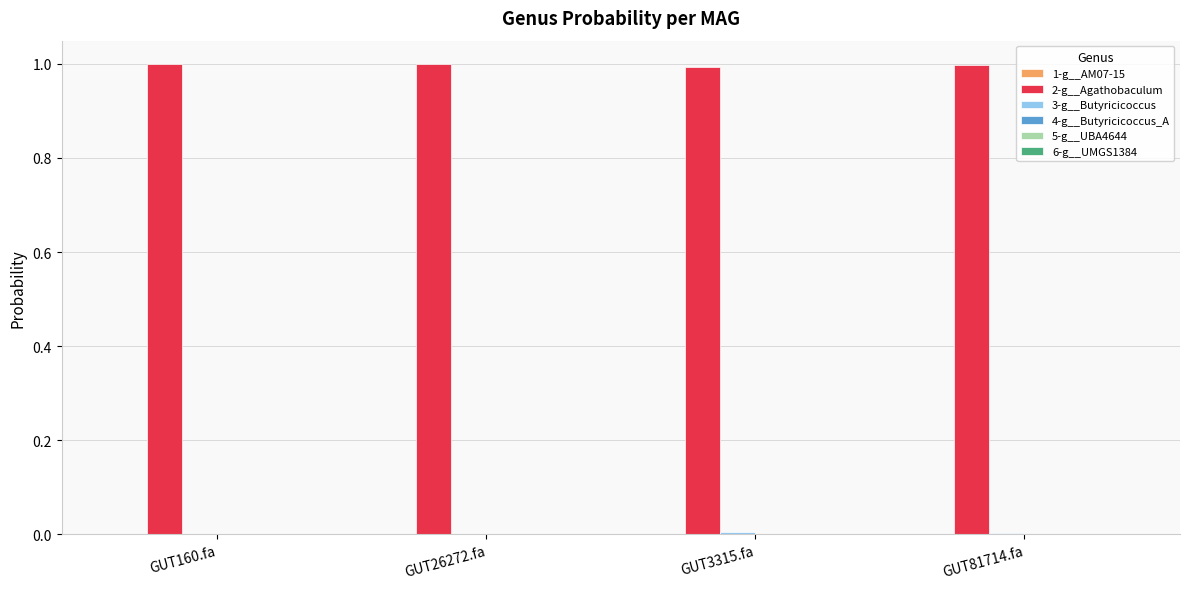

What is the greatest value displayed?

1.0